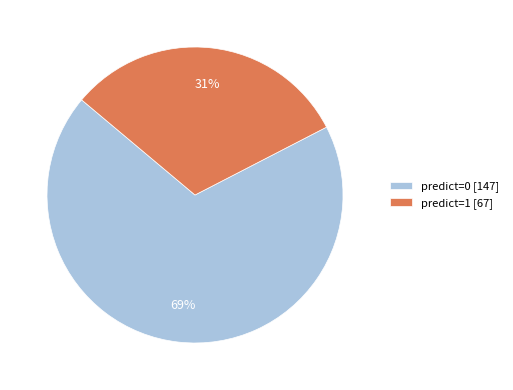

Is the sum of predict=0 [147] and predict=1 [67] greater than half?

Yes